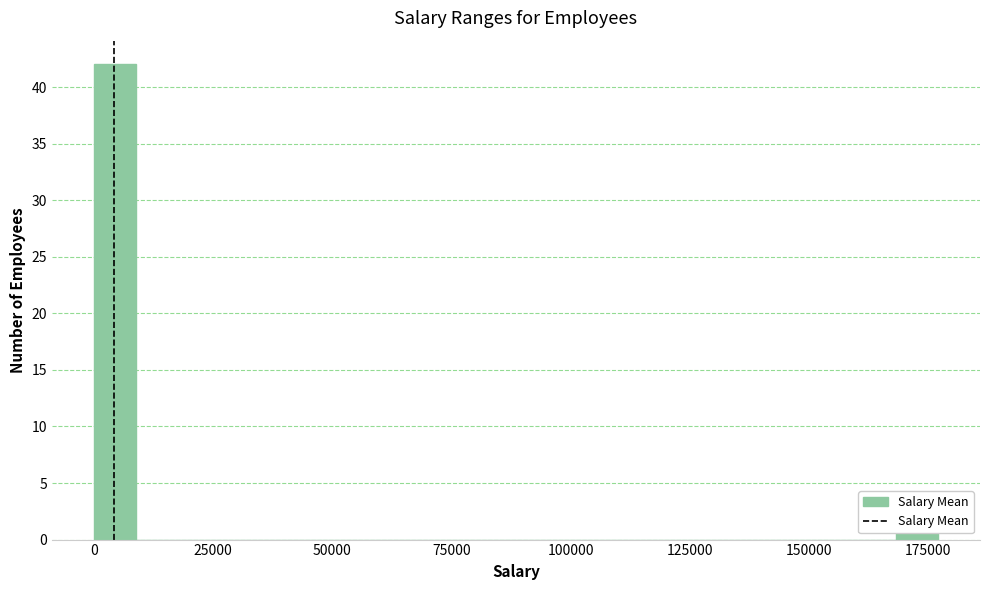

Around what value on the x-axis is the tallest bar? Give the approximate position of its centre, as read against the axis.

5000